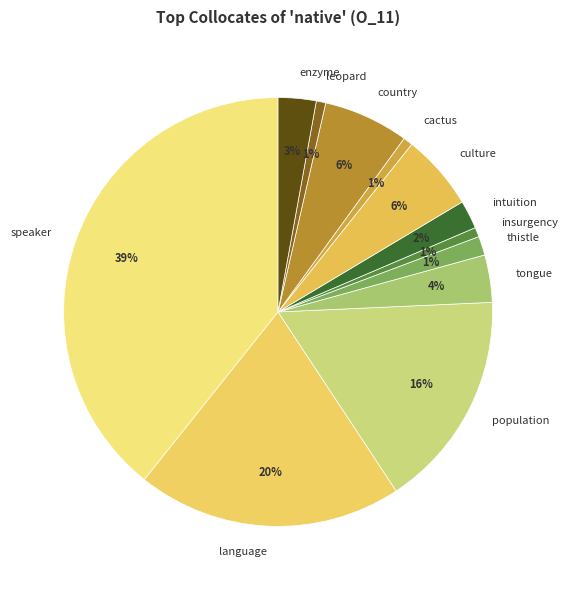

The thistle slice represents 16% of the pie. True or false?

False